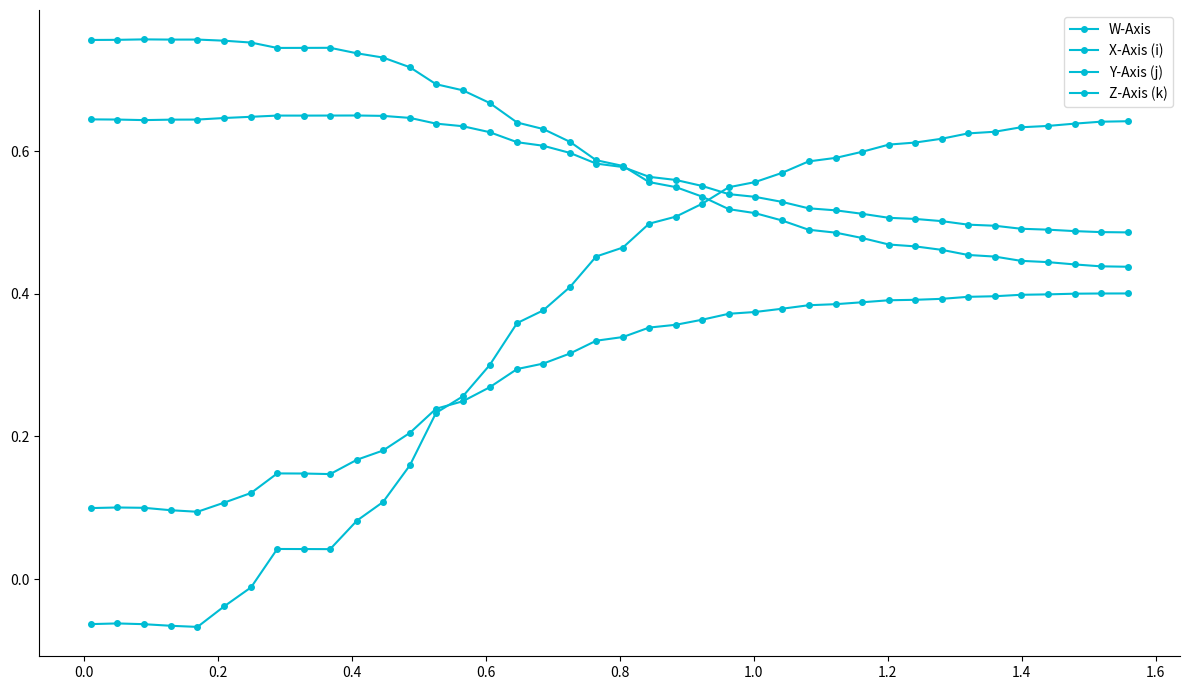

How many lines are shown in the chart?

4